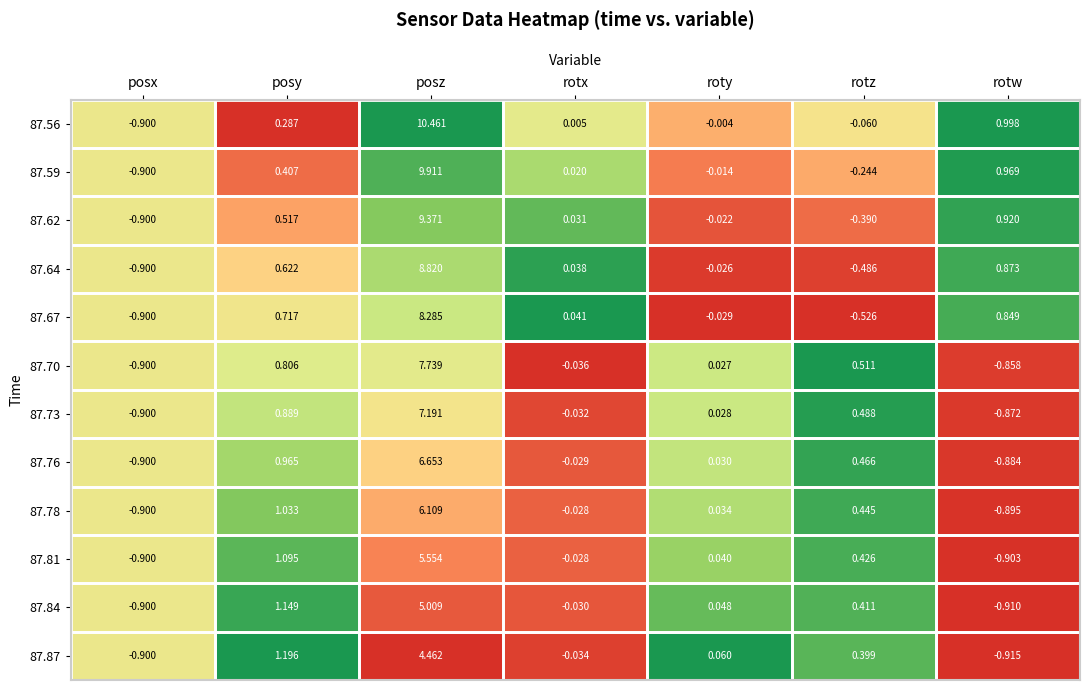

Rank the categories by 87.59 value from lowest to highest.

posx, rotz, roty, rotx, posy, rotw, posz